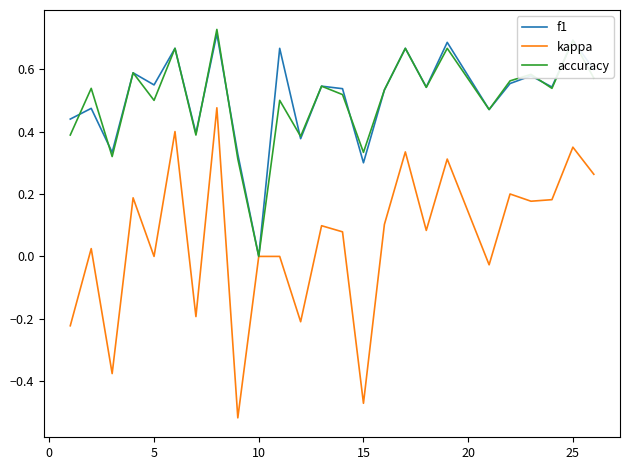

Which series has the widest spread of values?

kappa